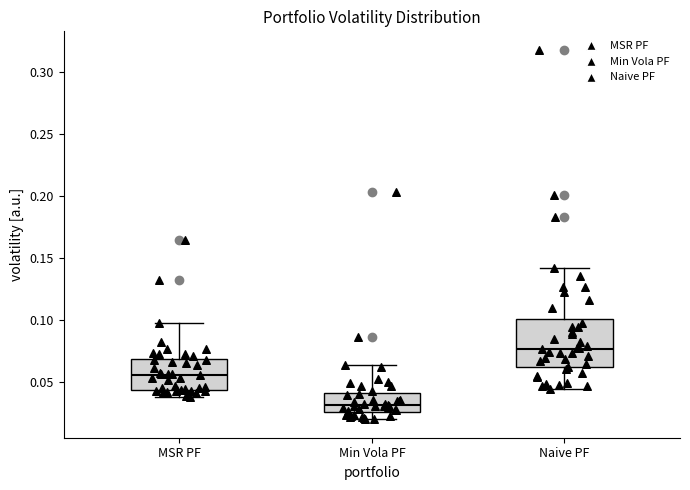

Reading left to right, transcribe this box plot: for each box, give where its median line is, the range the box spans, and where its two whiskers end, as read against the y-axis. The values are not printed on the chart, so give them approximately, as read against the axis.

MSR PF: median 0.055, box 0.045 to 0.070, whiskers 0.035 to 0.095
Min Vola PF: median 0.030, box 0.025 to 0.040, whiskers 0.020 to 0.065
Naive PF: median 0.075, box 0.060 to 0.100, whiskers 0.045 to 0.140